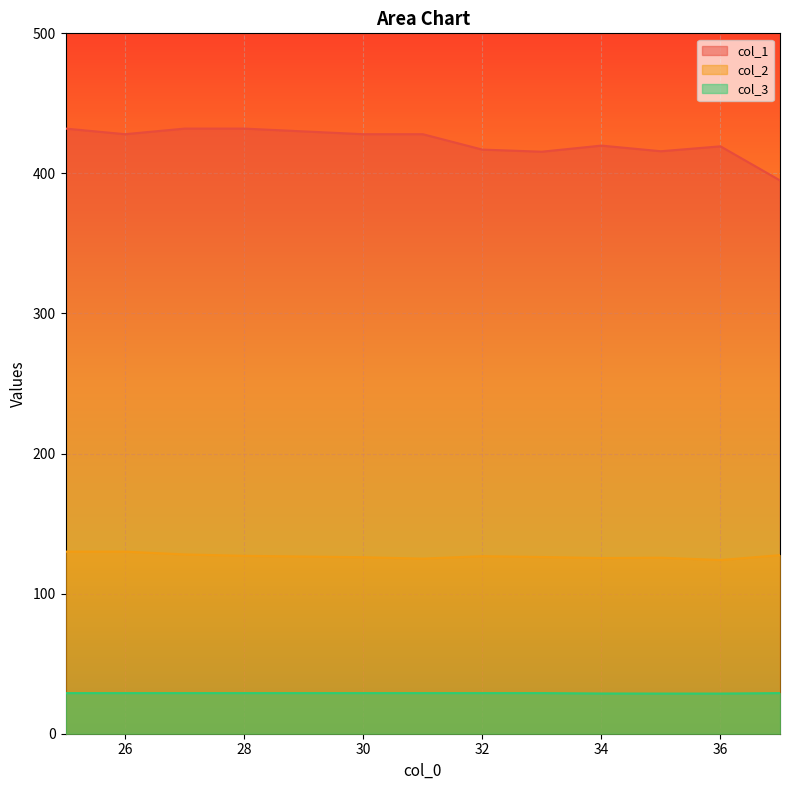

Which has a higher value, 33 or 35?

33